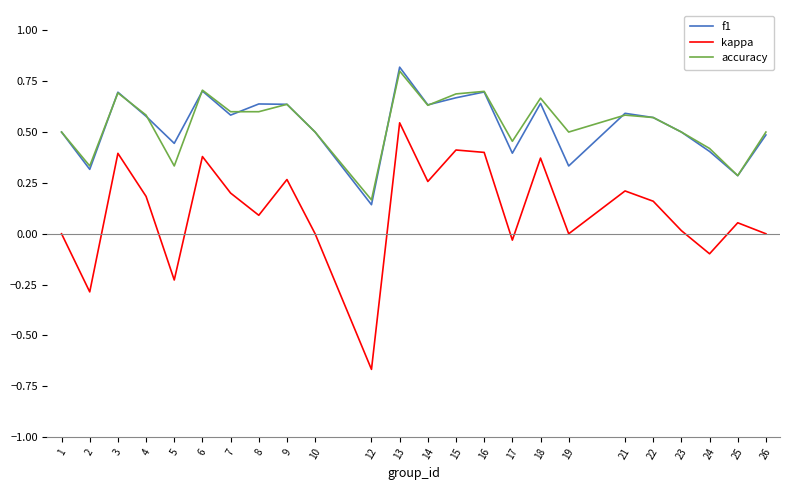

True or false: kappa and f1 cross at least once.

False